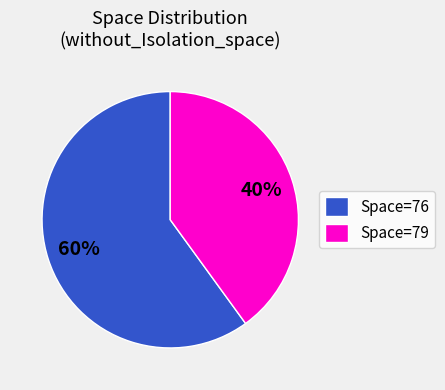

To the nearest percent, what is the difference between the largest and smallest slice percentages?

20%